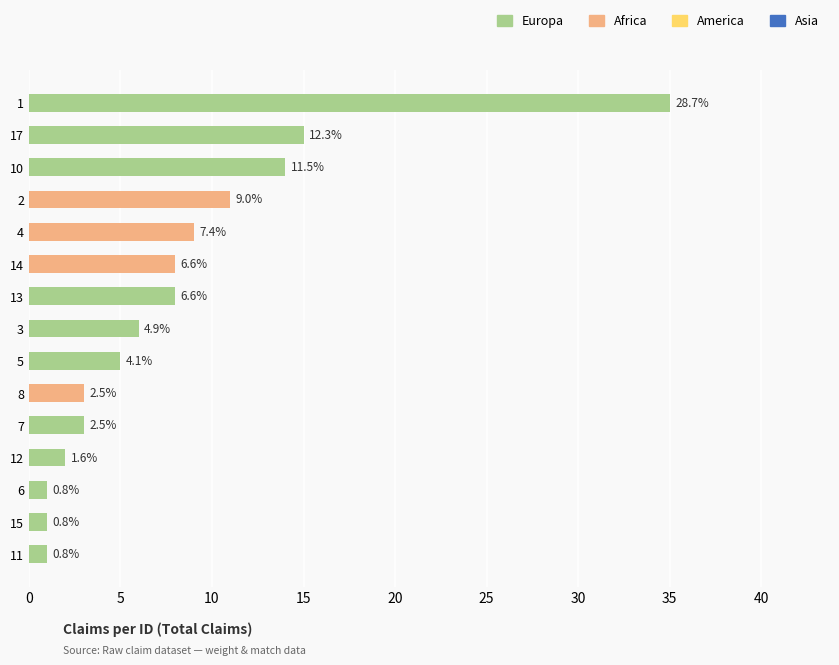

Does the chart contain any negative values?

No